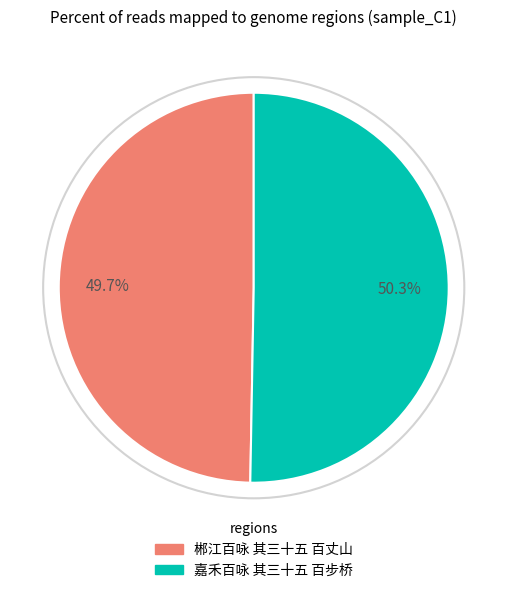

Between 嘉禾百咏 其三十五 百步桥 and 郴江百咏 其三十五 百丈山, which is larger?

嘉禾百咏 其三十五 百步桥